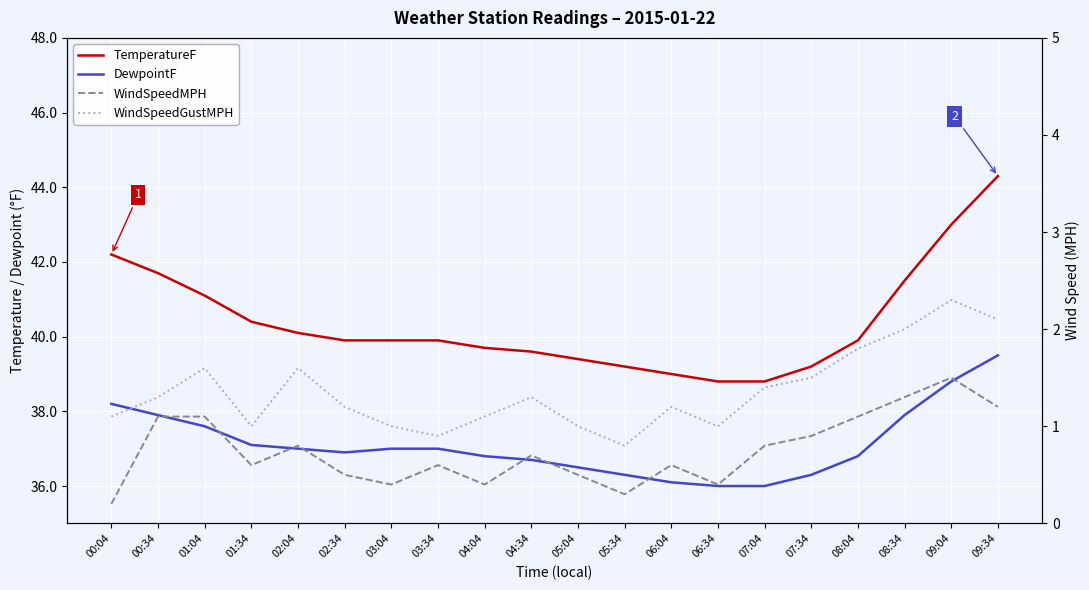

Reading left to right, list all the values displayed in this chart.

TemperatureF: 00:04=42.2	00:34=41.7	01:04=41.1	01:34=40.4	02:04=40.1	02:34=39.9	03:04=39.9	03:34=39.9	04:04=39.7	04:34=39.6	05:04=39.4	05:34=39.2	06:04=39.0	06:34=38.8	07:04=38.8	07:34=39.2	08:04=39.9	08:34=41.5	09:04=43.0	09:34=44.3
DewpointF: 00:04=38.2	00:34=37.9	01:04=37.6	01:34=37.1	02:04=37.0	02:34=36.9	03:04=37.0	03:34=37.0	04:04=36.8	04:34=36.7	05:04=36.5	05:34=36.3	06:04=36.1	06:34=36.0	07:04=36.0	07:34=36.3	08:04=36.8	08:34=37.9	09:04=38.8	09:34=39.5
WindSpeedMPH: 00:04=0.2	00:34=1.1	01:04=1.1	01:34=0.6	02:04=0.8	02:34=0.5	03:04=0.4	03:34=0.6	04:04=0.4	04:34=0.7	05:04=0.5	05:34=0.3	06:04=0.6	06:34=0.4	07:04=0.8	07:34=0.9	08:04=1.1	08:34=1.3	09:04=1.5	09:34=1.2
WindSpeedGustMPH: 00:04=1.1	00:34=1.3	01:04=1.6	01:34=1.0	02:04=1.6	02:34=1.2	03:04=1.0	03:34=0.9	04:04=1.1	04:34=1.3	05:04=1.0	05:34=0.8	06:04=1.2	06:34=1.0	07:04=1.4	07:34=1.5	08:04=1.8	08:34=2.0	09:04=2.3	09:34=2.1